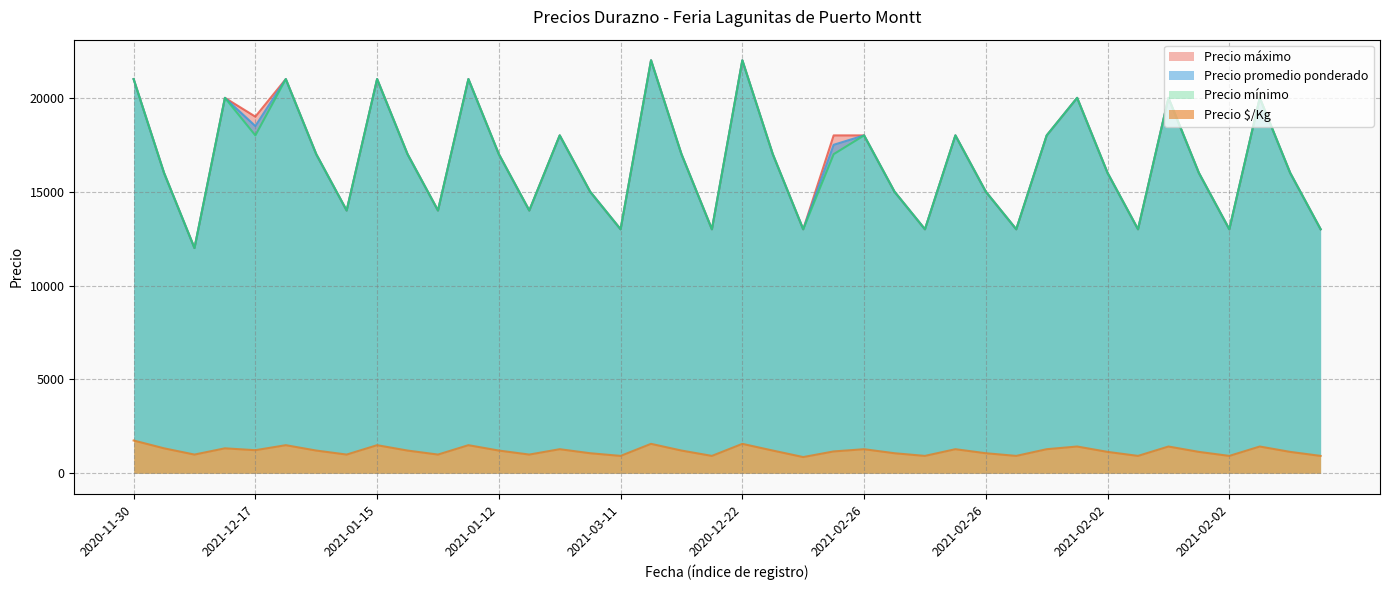

How many lines are shown in the chart?

4